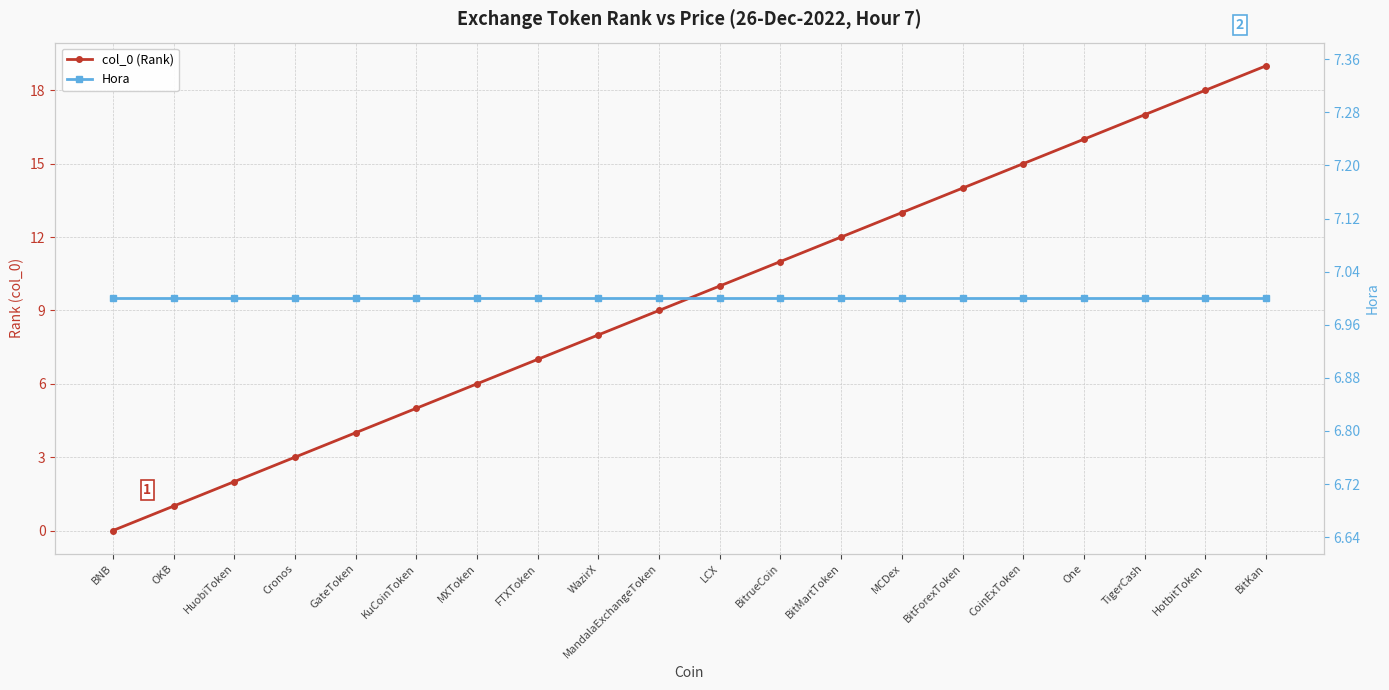

Is the value of Hora at FTXToken greater than the value of col_0 (Rank) at BitMartToken?

No